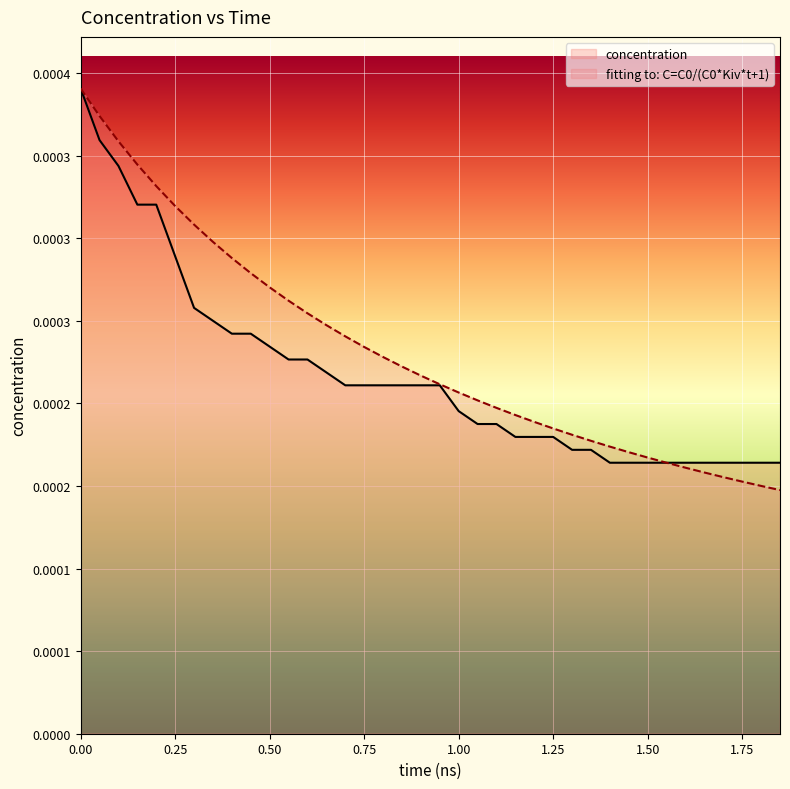

Does the chart display data point markers on the line(s)?

No